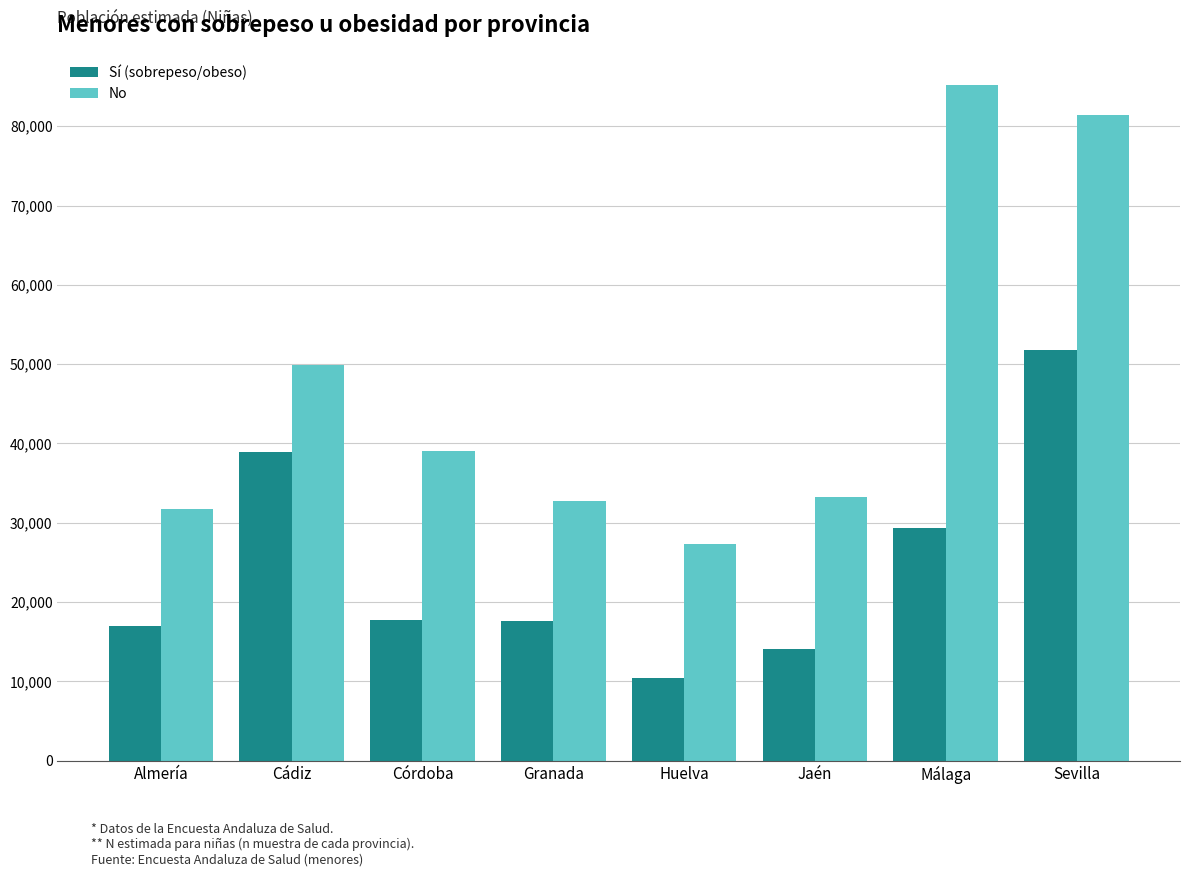

At which label does No reach its minimum?

Huelva